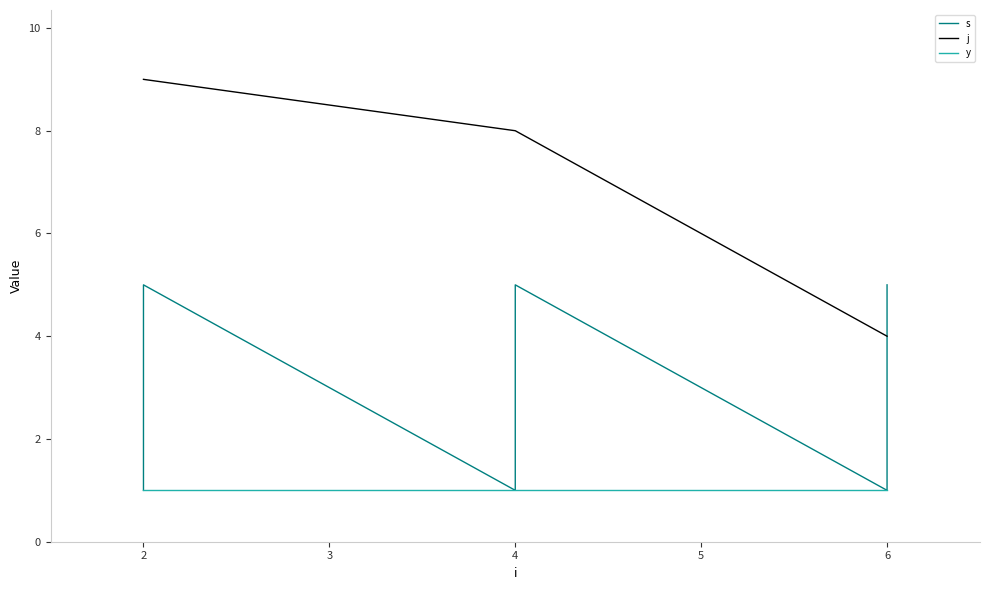

What is the sum of all s values?

36